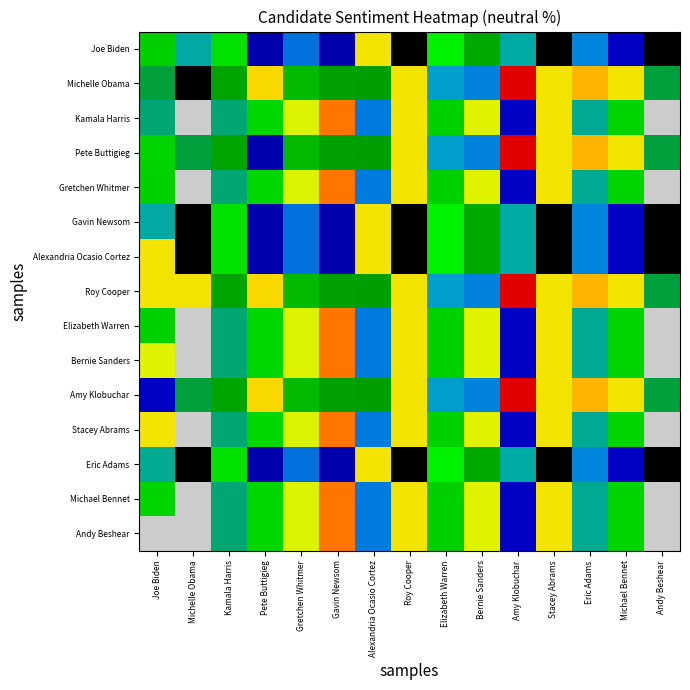

What is the difference between the highest and lowest values at Joe Biden?

57.5